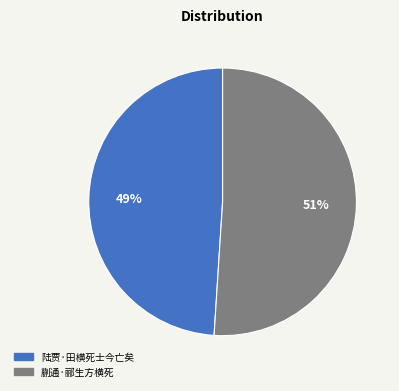

Do 蒯通·郦生方横死 and 陆贾·田横死士今亡矣 together represent more than half of the pie?

Yes